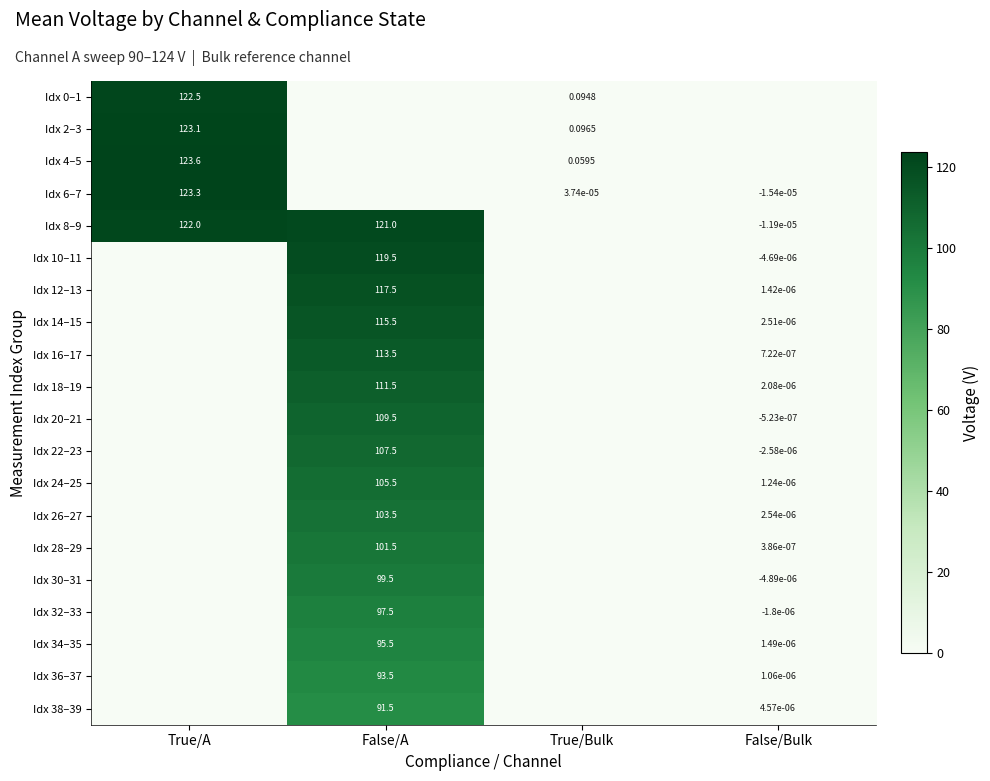

Is the value of Idx 4–5 at True/Bulk greater than the value of Idx 8–9 at True/A?

No